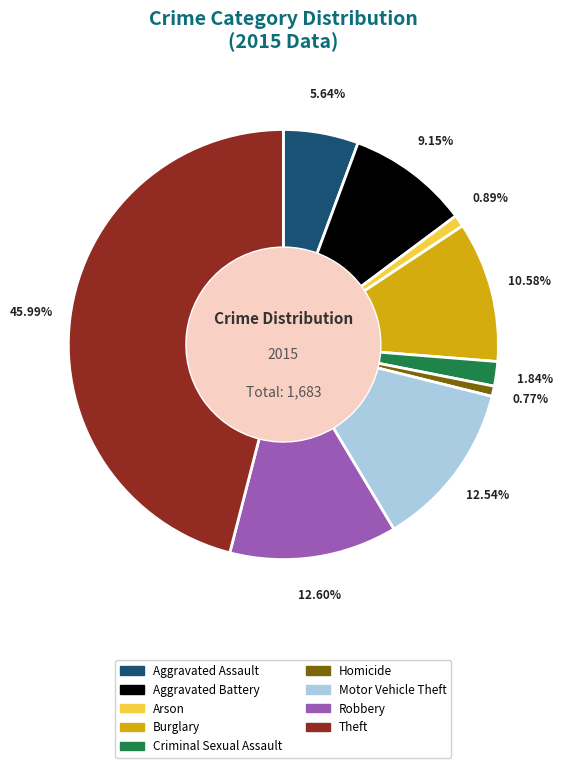

Does Criminal Sexual Assault account for over 50% of the chart?

No